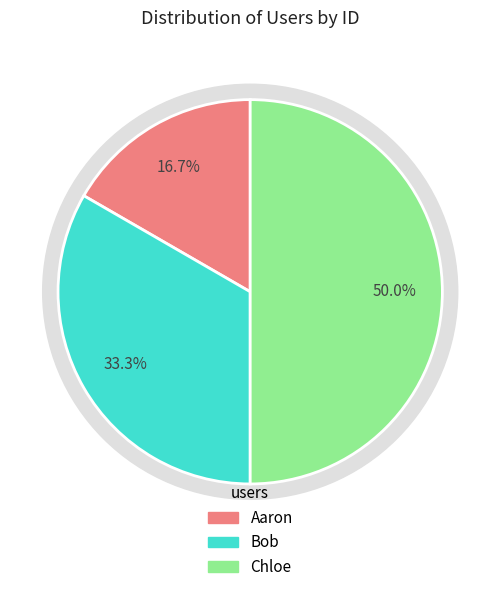

Is it true that Chloe is 65% of the pie?

False